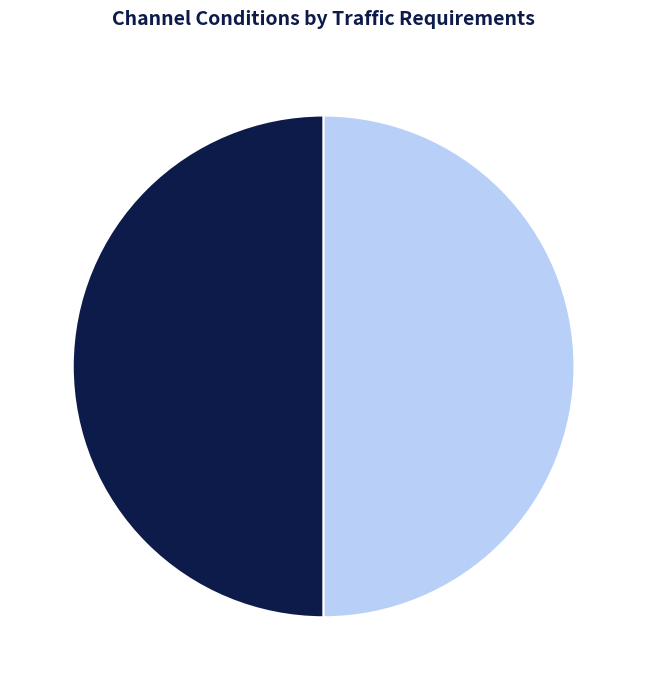

The medium slice represents 61% of the pie. True or false?

False